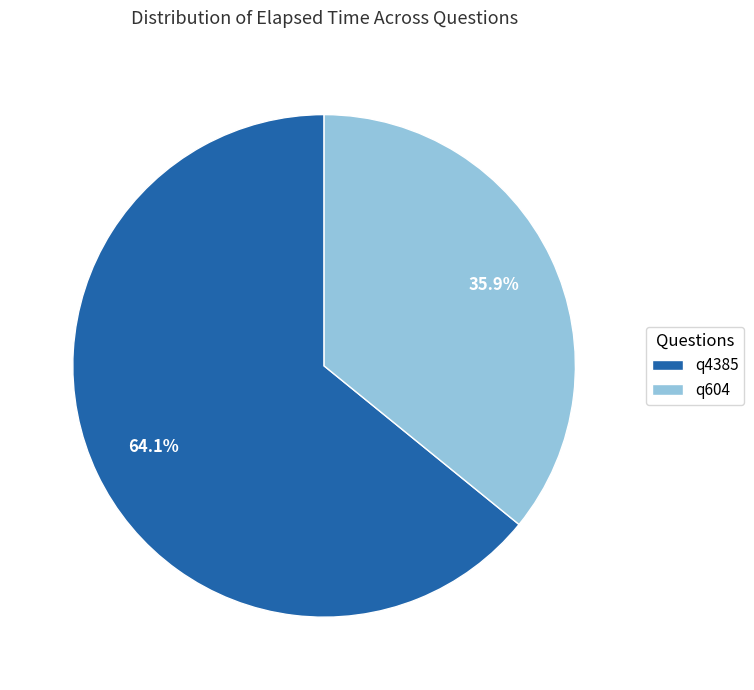

True or false: q4385 accounts for 73% of the total.

False